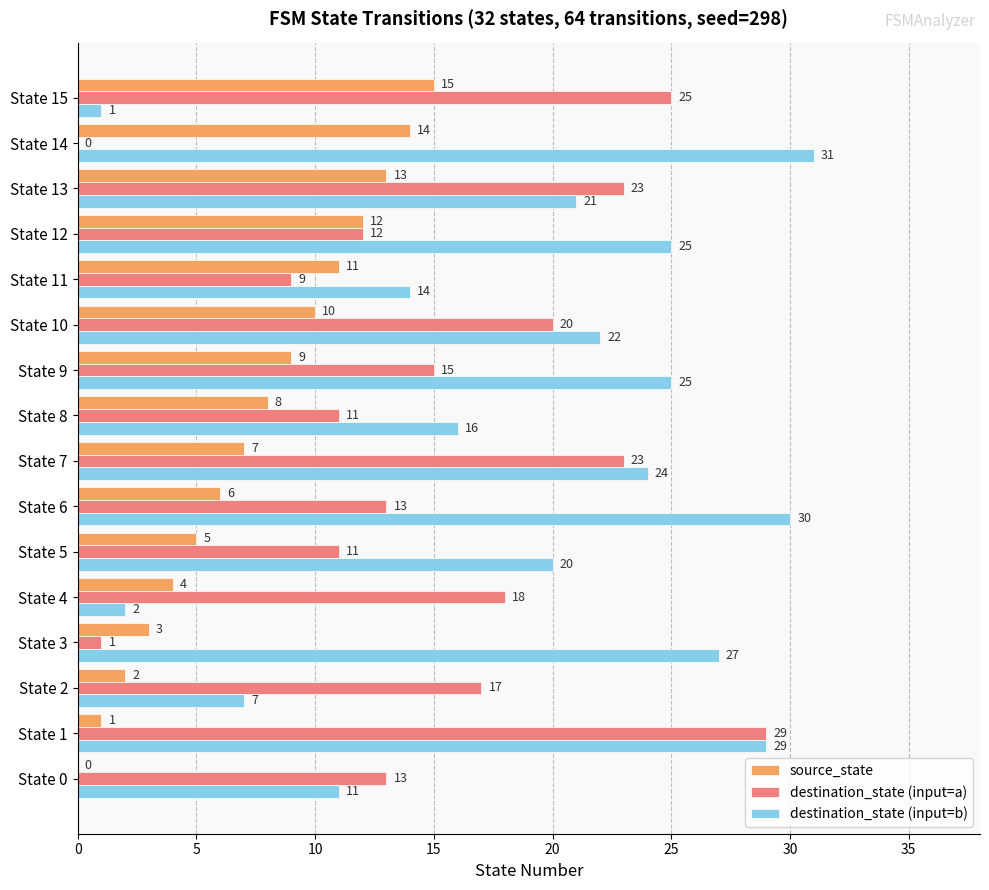

At which category does the chart reach its peak across all series?

State 14